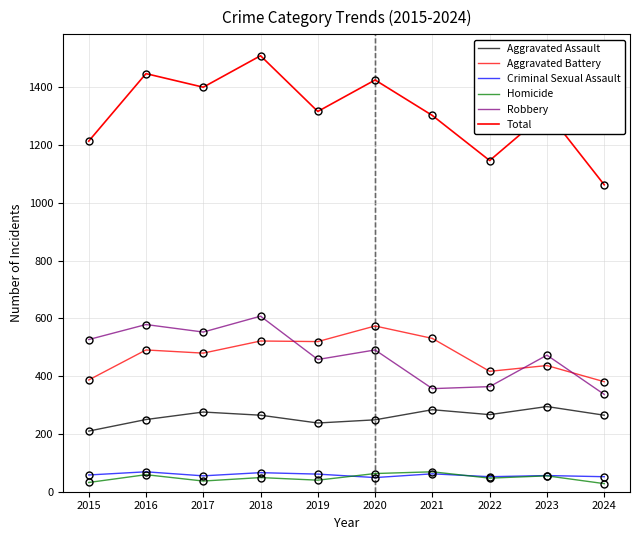

How many lines are shown in the chart?

6